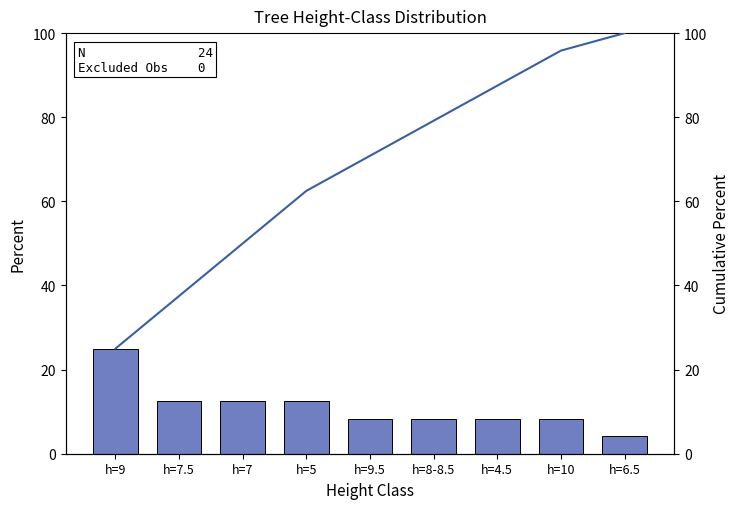

Where does the Cumulative Percent series first go above 70?

h=9.5